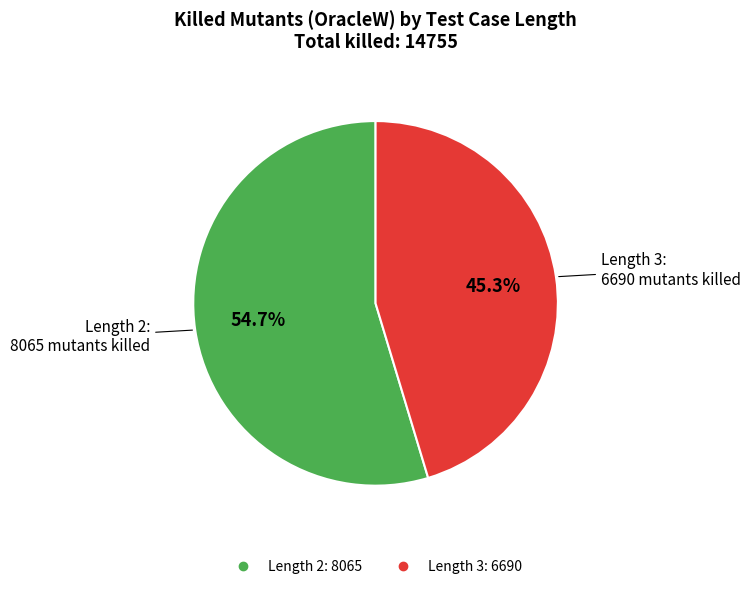

Is there any slice that represents more than half of the pie?

Yes